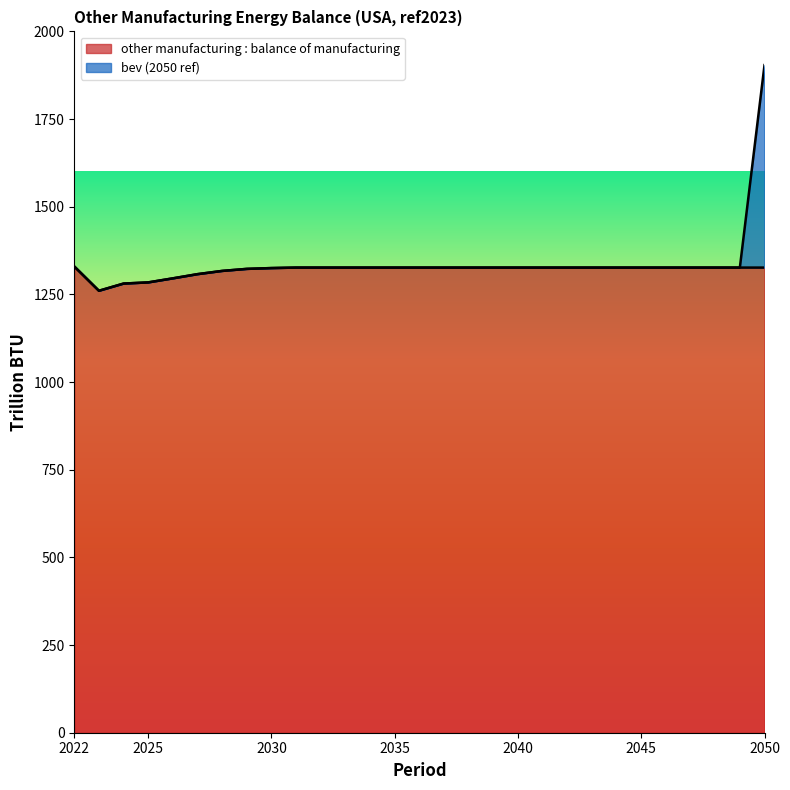

Which label corresponds to the smallest value in the chart?

2023